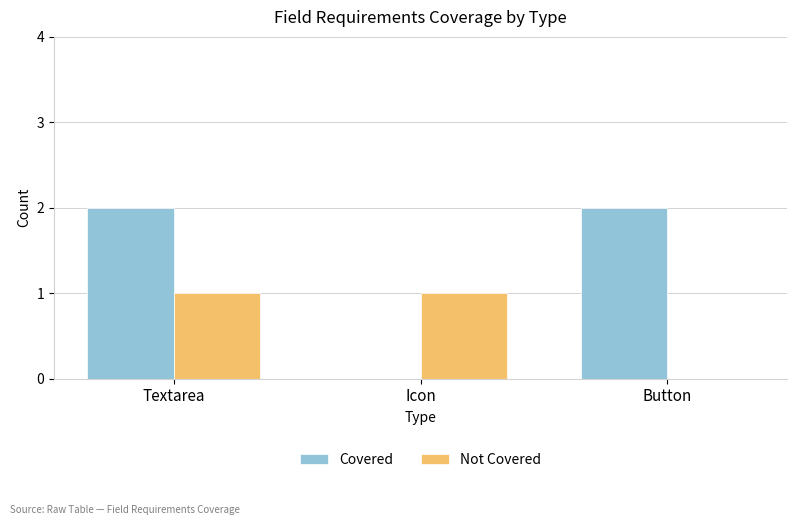

What is the approximate value of Covered at Textarea?

2